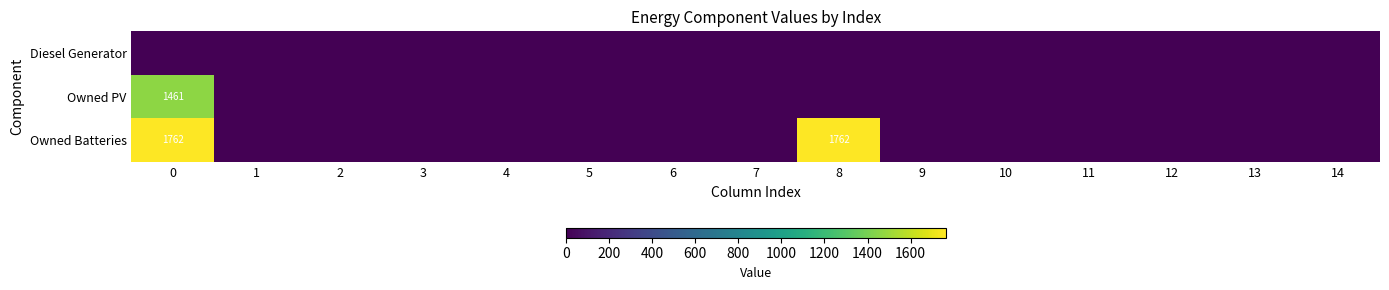

How many data points does each series have?

15